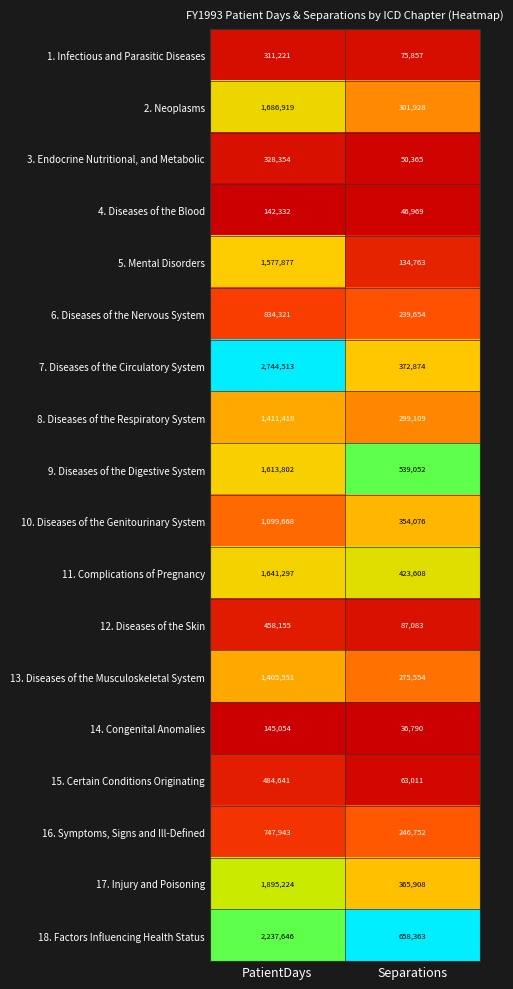

What is the difference between the 17. Injury and Poisoning values at PatientDays and Separations?

1529316